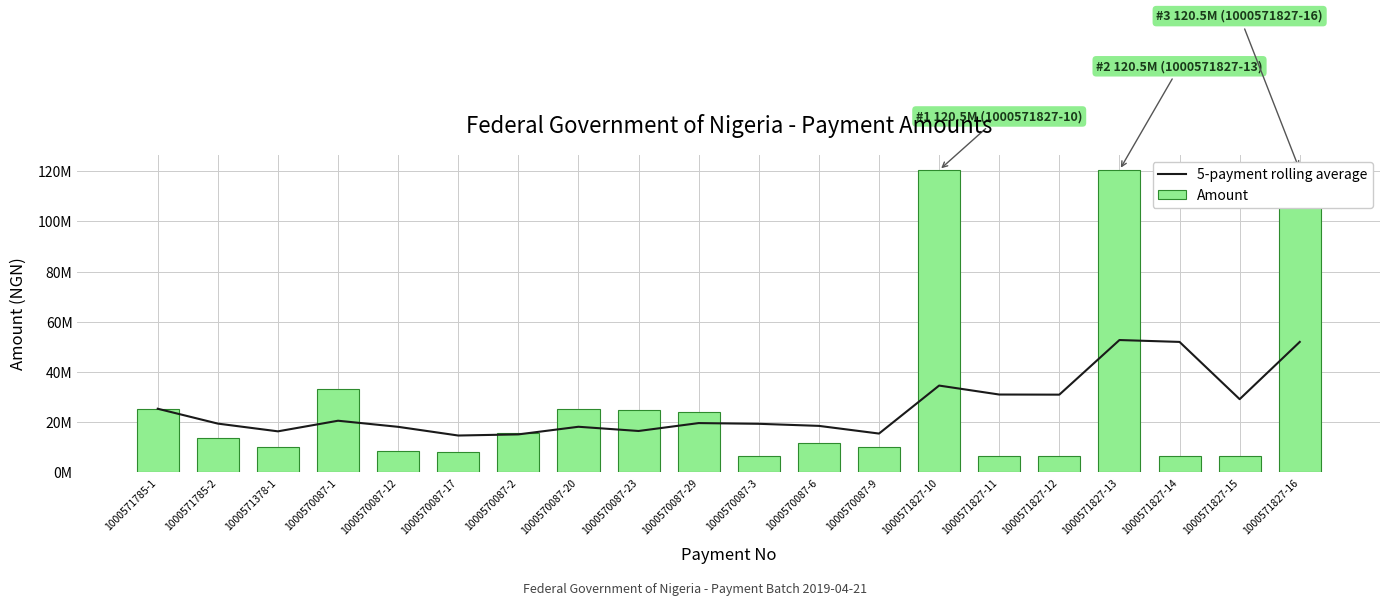

What value does the Amount series have at 1000570087-17?

8041275.0